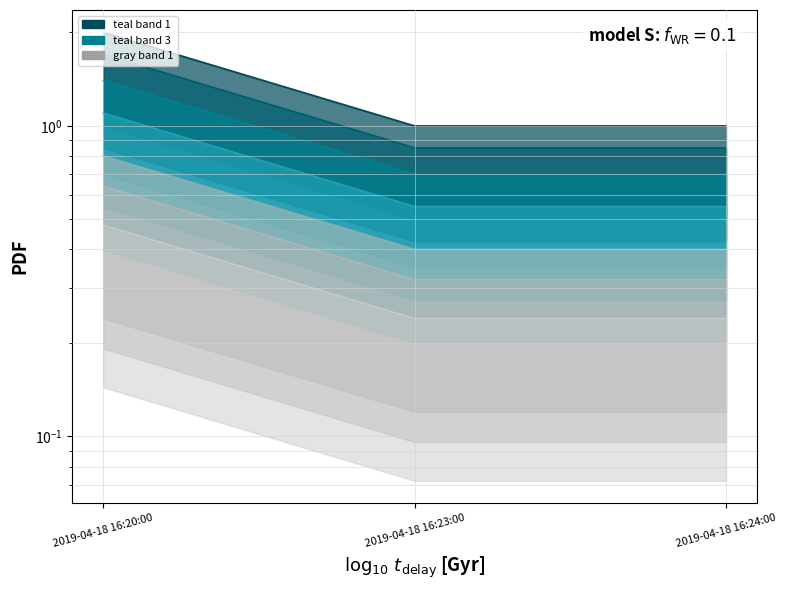

The chart shows a value of 0.5 at 2019-04-18 16:24:00. True or false?

False